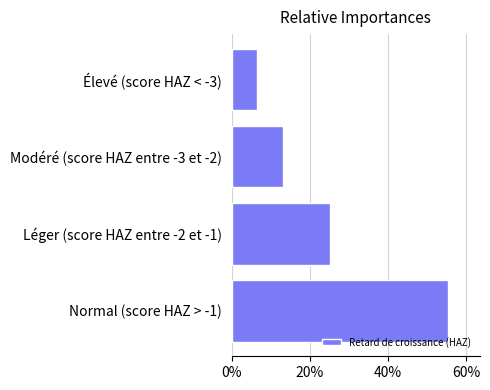

Are the bars horizontal?

Yes